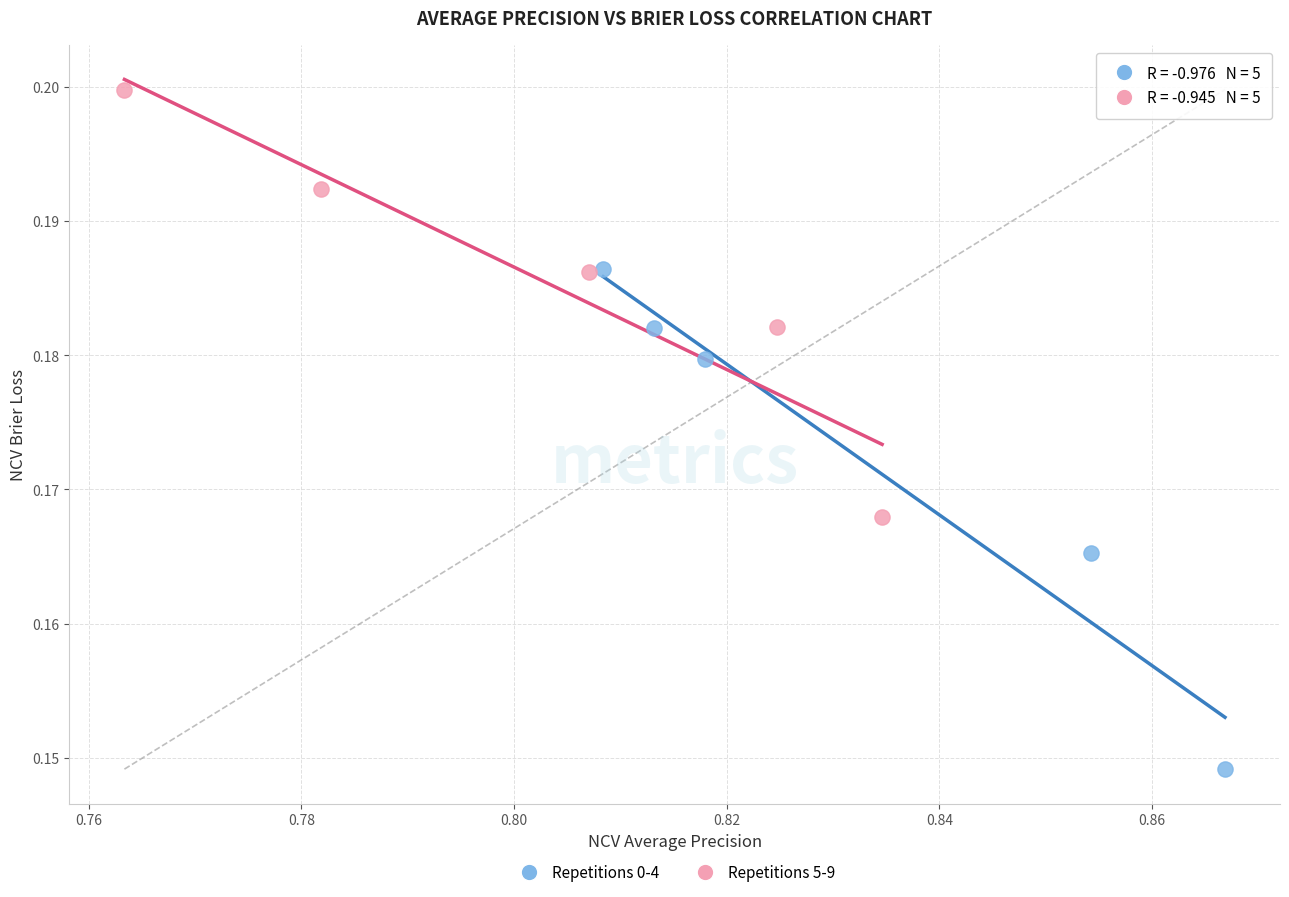

Which series reaches the minimum Y coordinate?

Repetitions 0-4